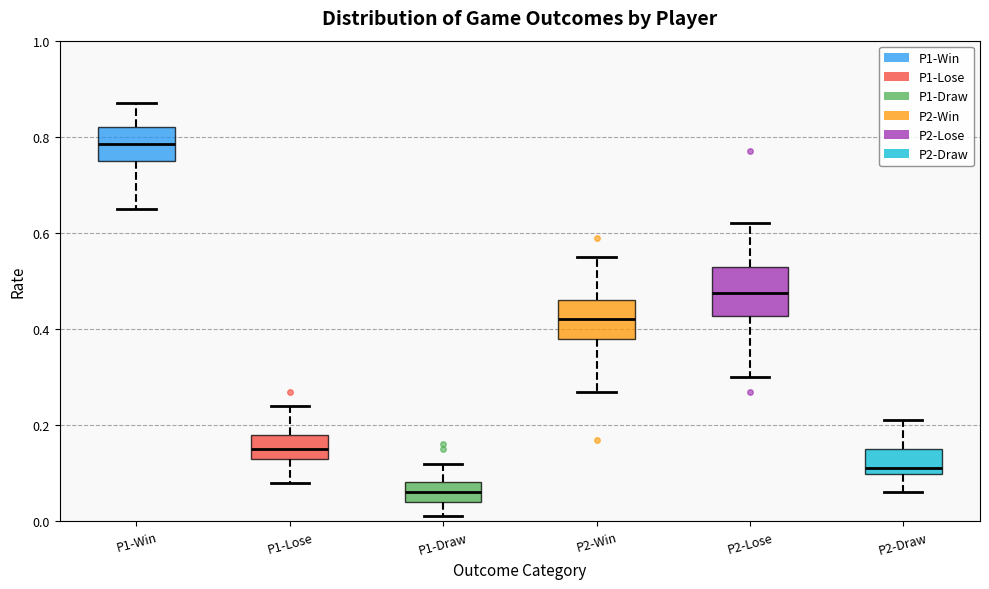

Which box has the highest median line?

P1-Win